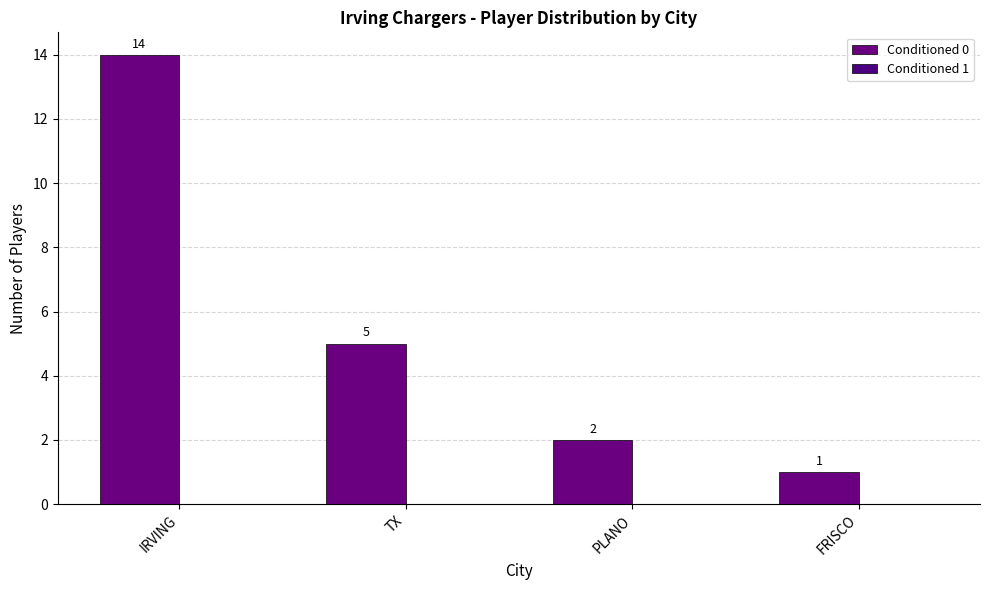

Are the bars horizontal?

No